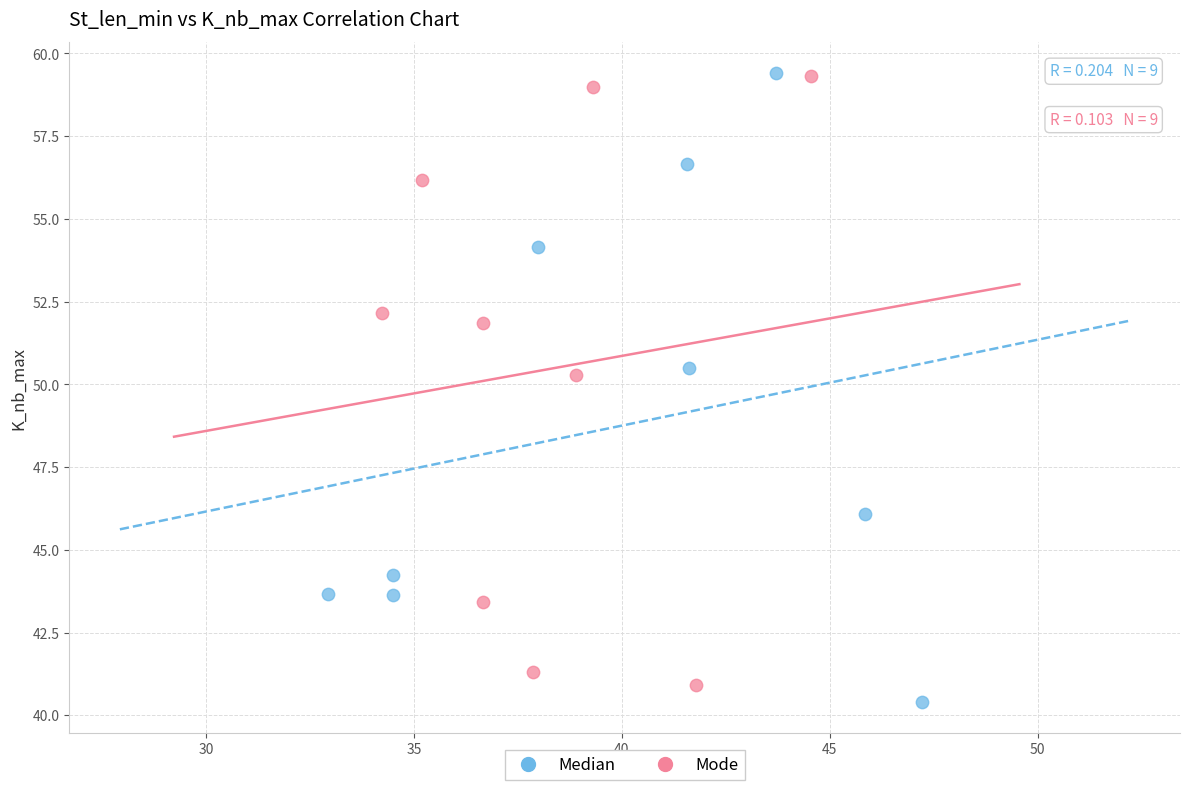

What are all the series names shown in the legend?

Median, Mode